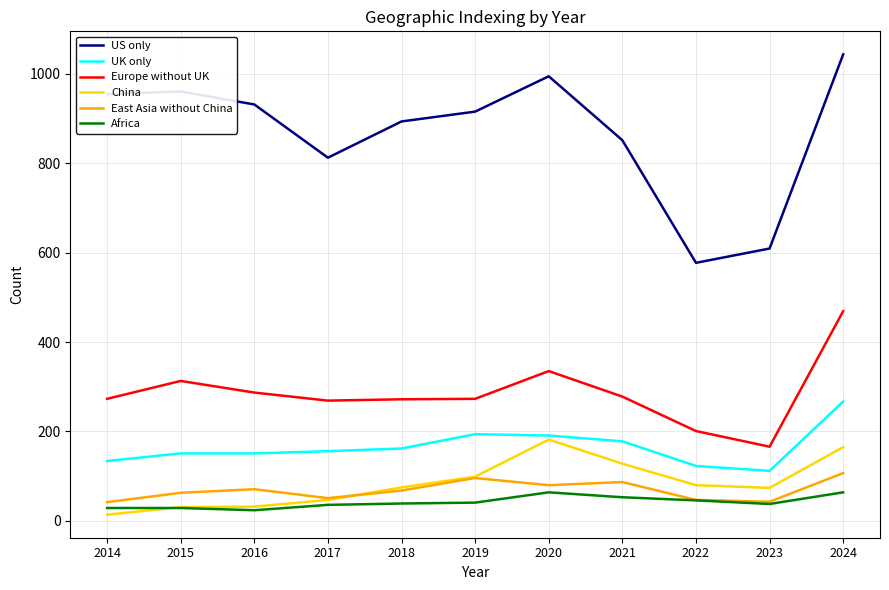

True or false: US only has a value of 893 at 2018.

True